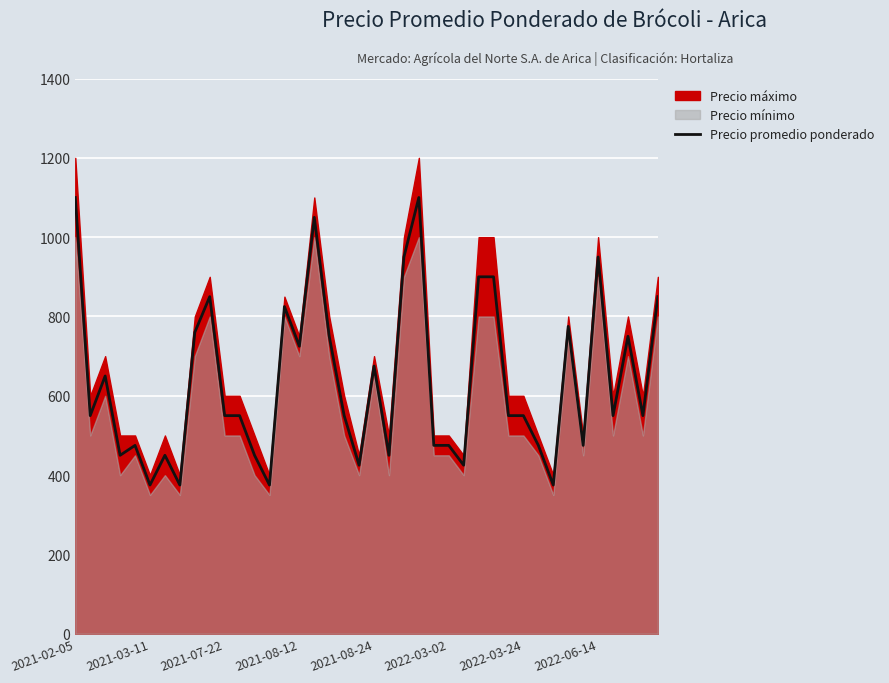

How many interior local valleys (lower than both neighbors) does the data have?

13